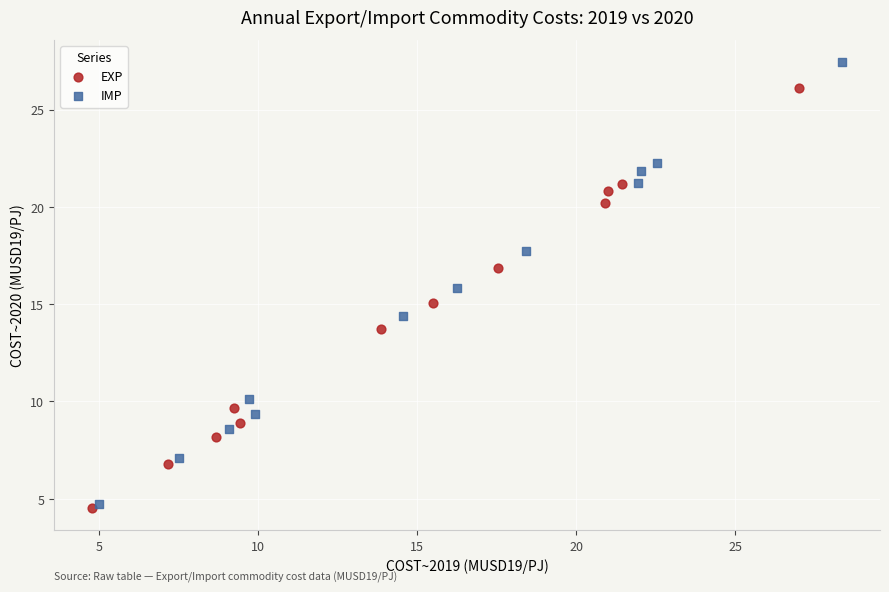

What are all the series names shown in the legend?

EXP, IMP